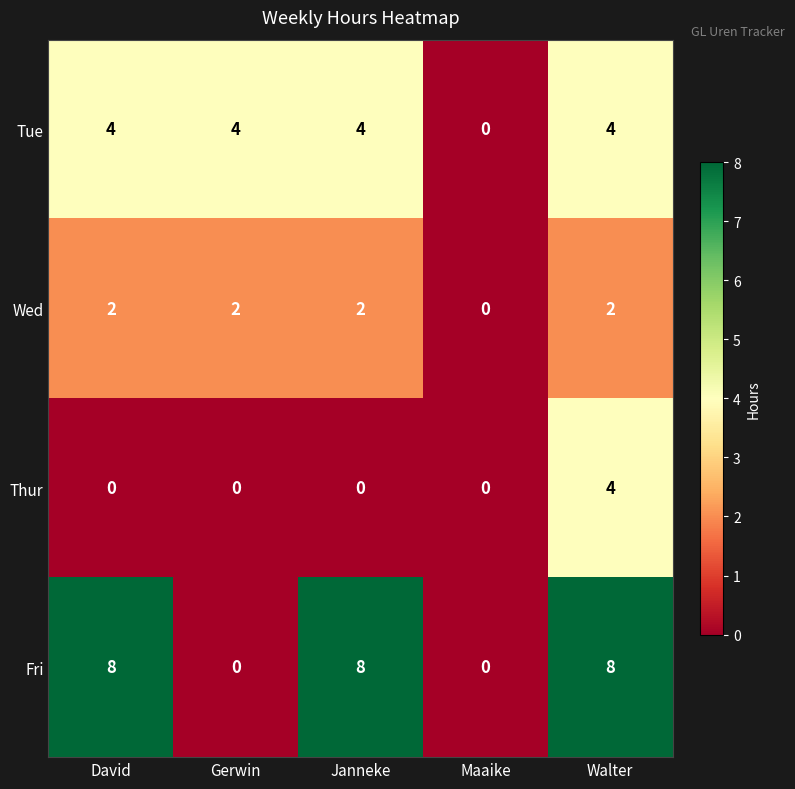

List the series in order of their overall mean, lowest first.

Thur, Wed, Tue, Fri